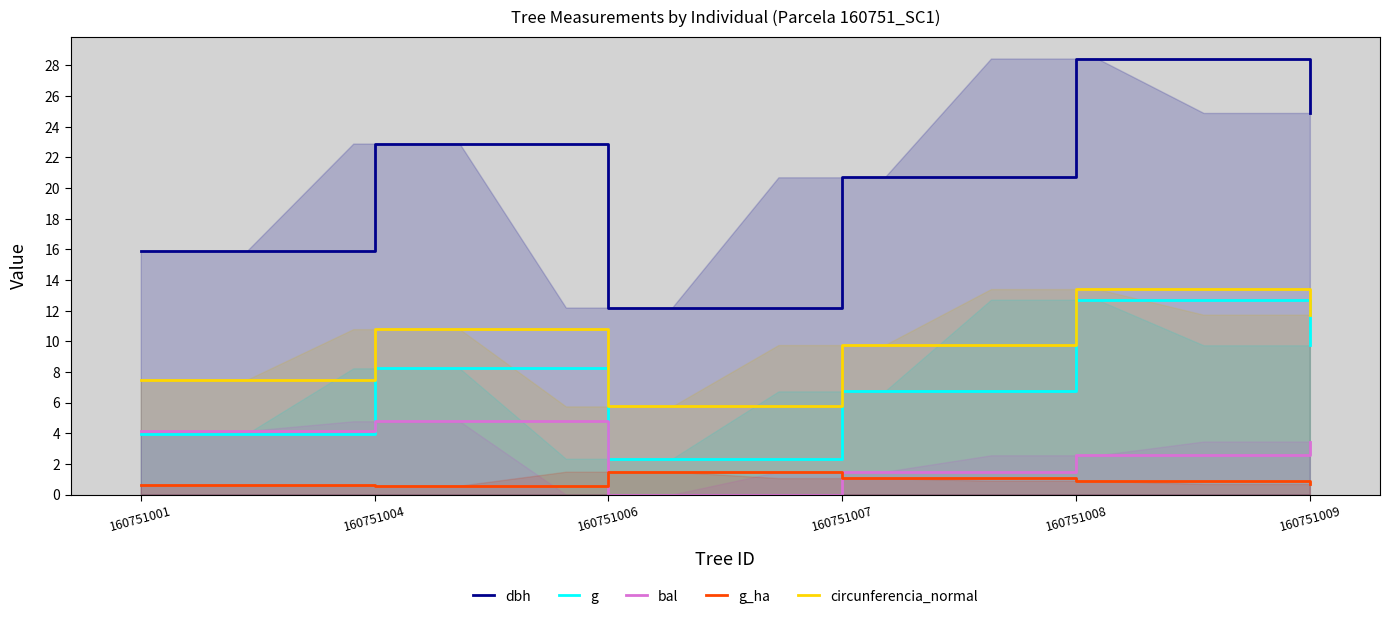

What is the difference between the bal values at 160751008 and 160751009?

0.9